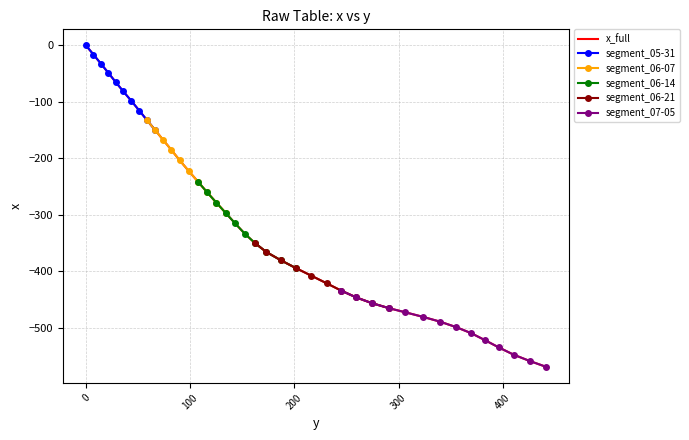

Reading right to left, transcribe all the data shown in this chart.

441.7=-569.2	425.6=-558.6	410.3=-547.5	396.1=-534.7	382.8=-521.8	369.4=-509.3	355.1=-498.7	339.8=-489.1	323.4=-480.6	306.6=-472.6	290.7=-465.2	274.2=-456.2	259.5=-446.3	245.1=-434.3	231.2=-421.4	216.2=-407.7	201.5=-394.3	187.0=-380.4	173.2=-365.9	162.1=-349.9	152.3=-333.1	143.1=-315.0	134.1=-296.6	125.1=-278.3	116.2=-259.9	107.5=-241.2	98.5=-222.1	89.9=-203.3	82.0=-185.1	74.0=-167.1	66.4=-149.8	58.6=-132.4	51.3=-115.7	43.7=-98.5	35.9=-81.5	28.5=-64.8	21.5=-48.6	14.3=-32.2	7.2=-16.1	0.0=0.0